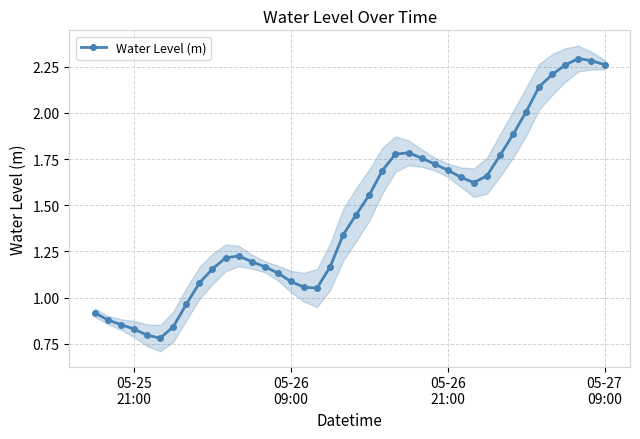

What is the average value?

1.5